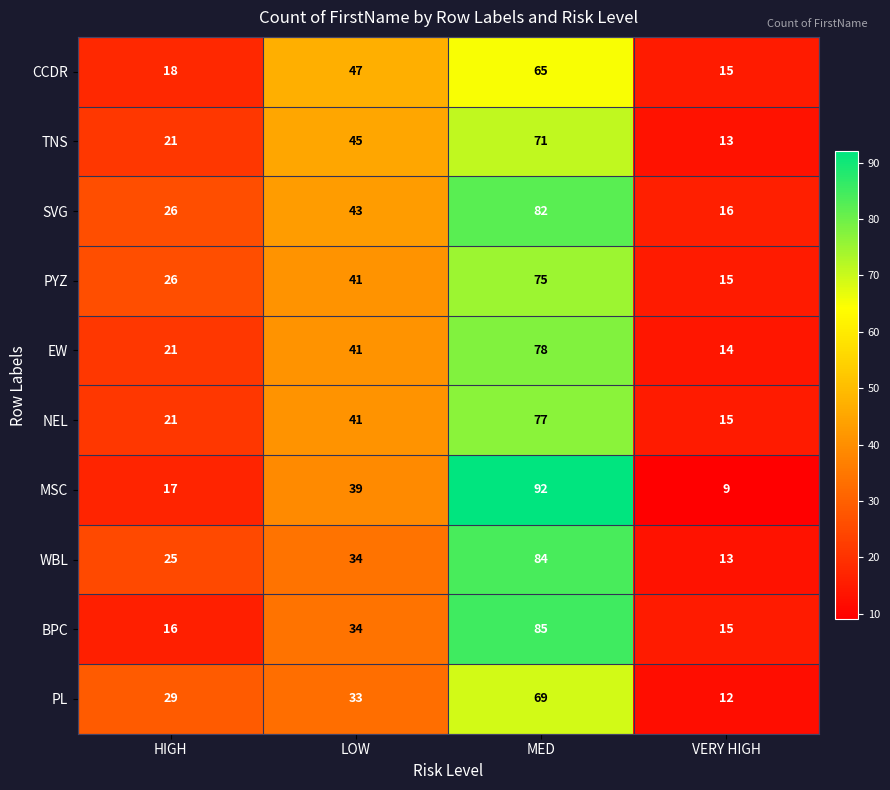

Which category has the highest value across all series?

MED